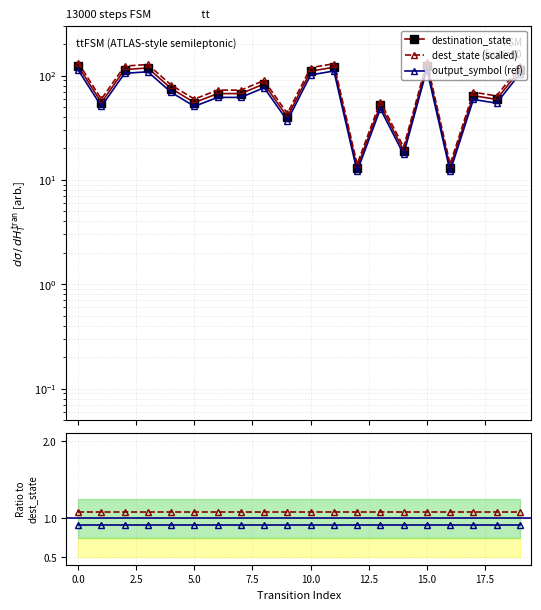

The output ref series shows 0.9 at 5.0. True or false?

True